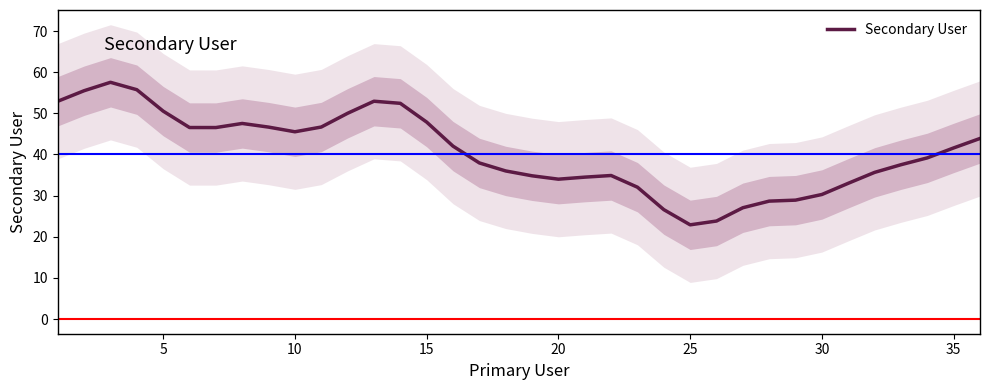

How many data points are less than 41?

18